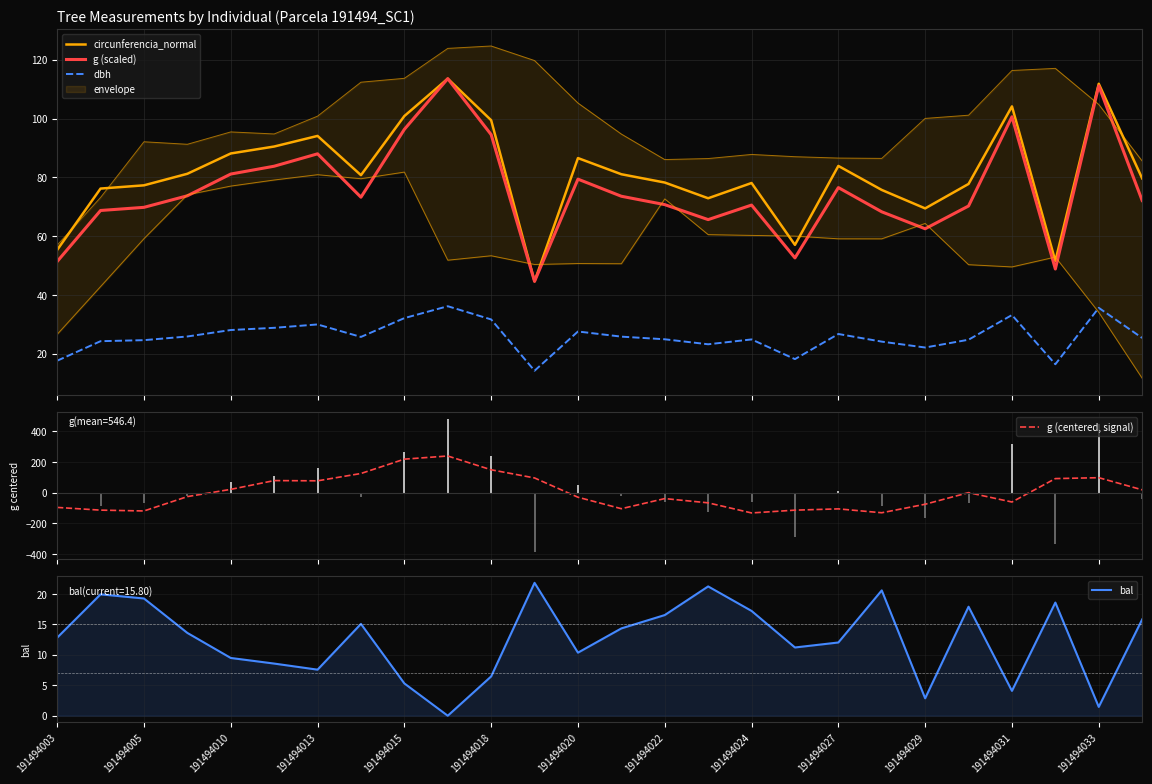

What is the highest value of the bal series?

21.8